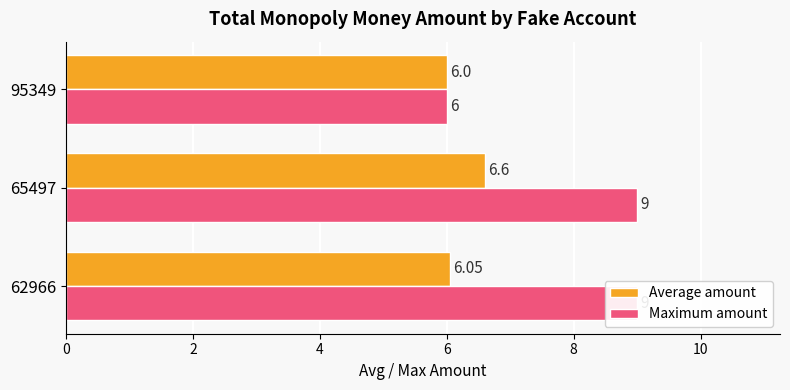

Which series changed the most between 62966 and 65497?

Average amount